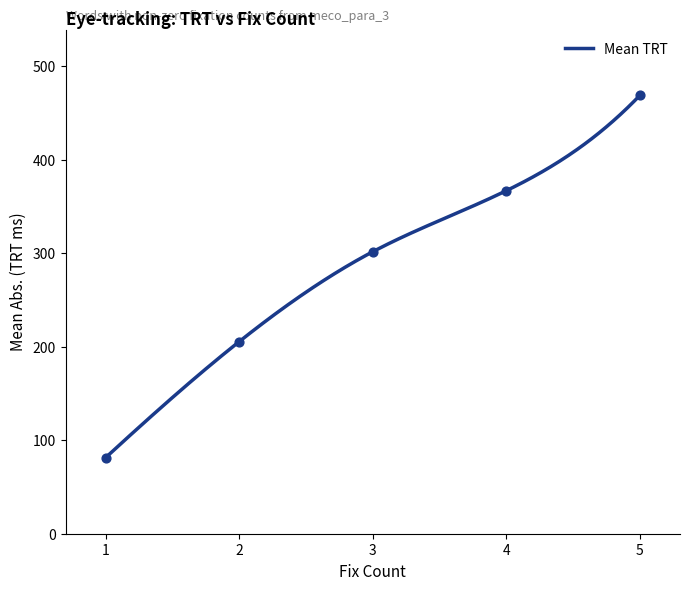

What is the minimum value for Mean TRT?

81.4